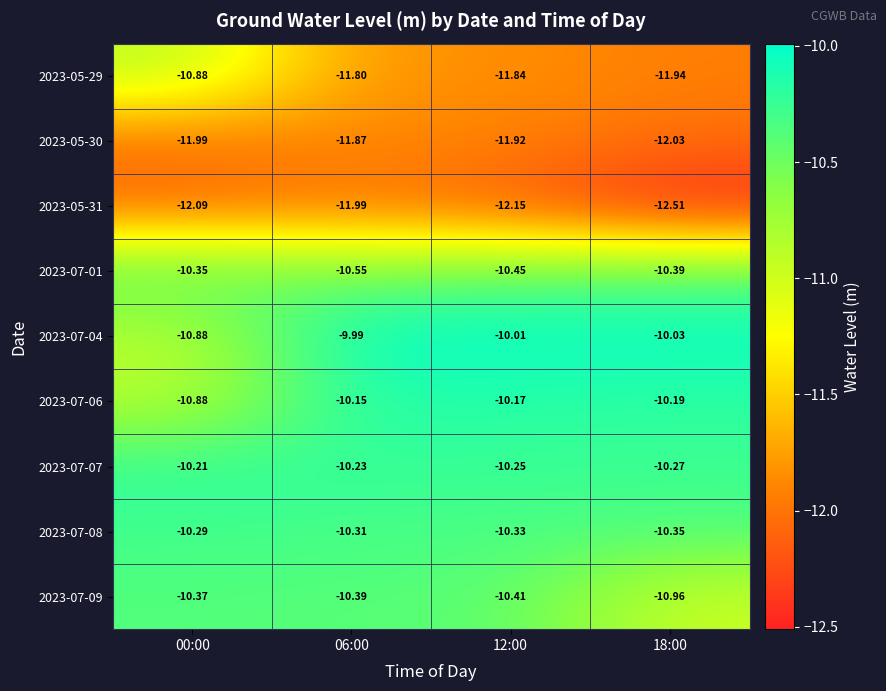

Is the value of 2023-07-04 at 12:00 greater than the value of 2023-05-30 at 18:00?

Yes